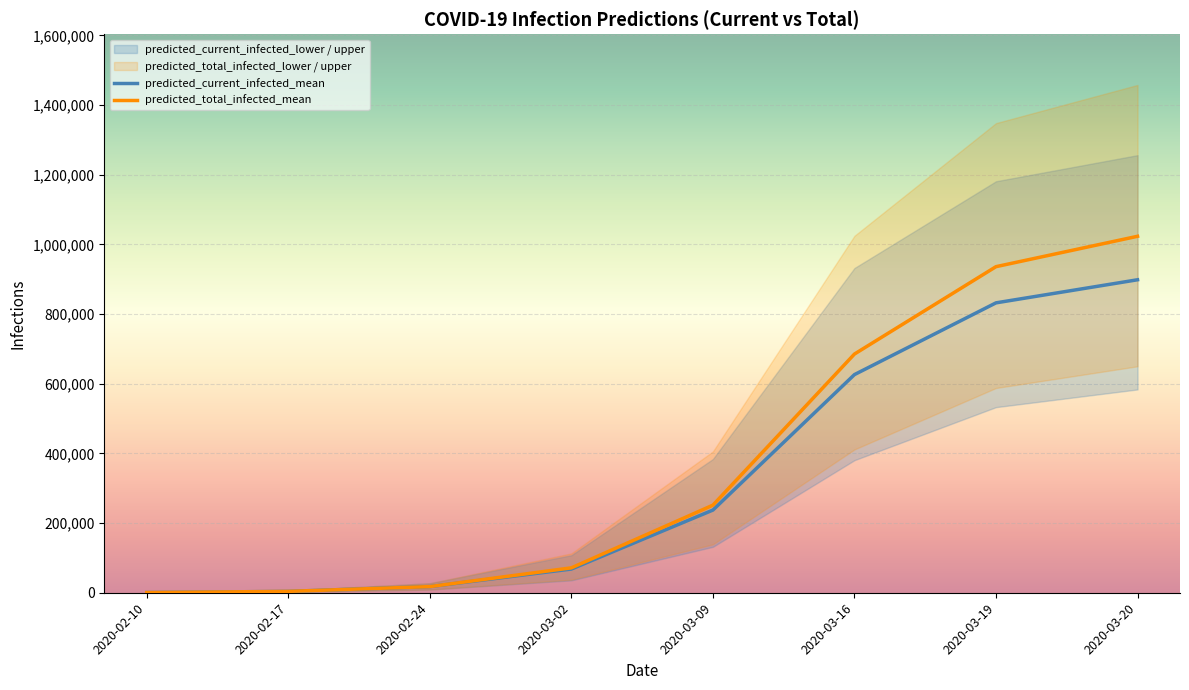

At how many categories does at least one series exceed 41899?

5